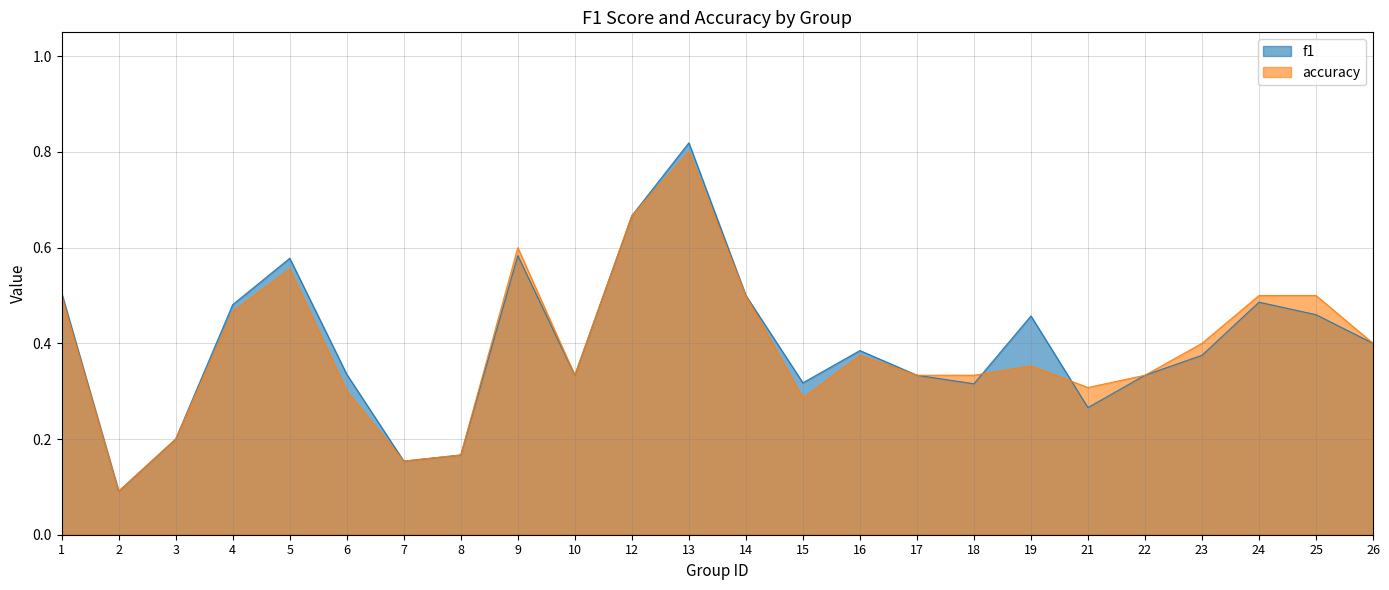

How many intersections are there between f1 and accuracy?

2